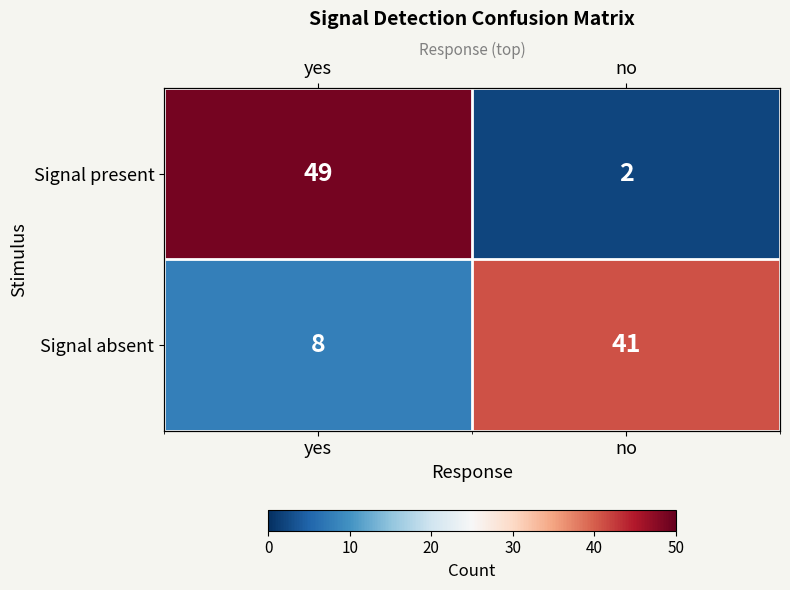

Count the Signal present values in the range 2 to 49.

2